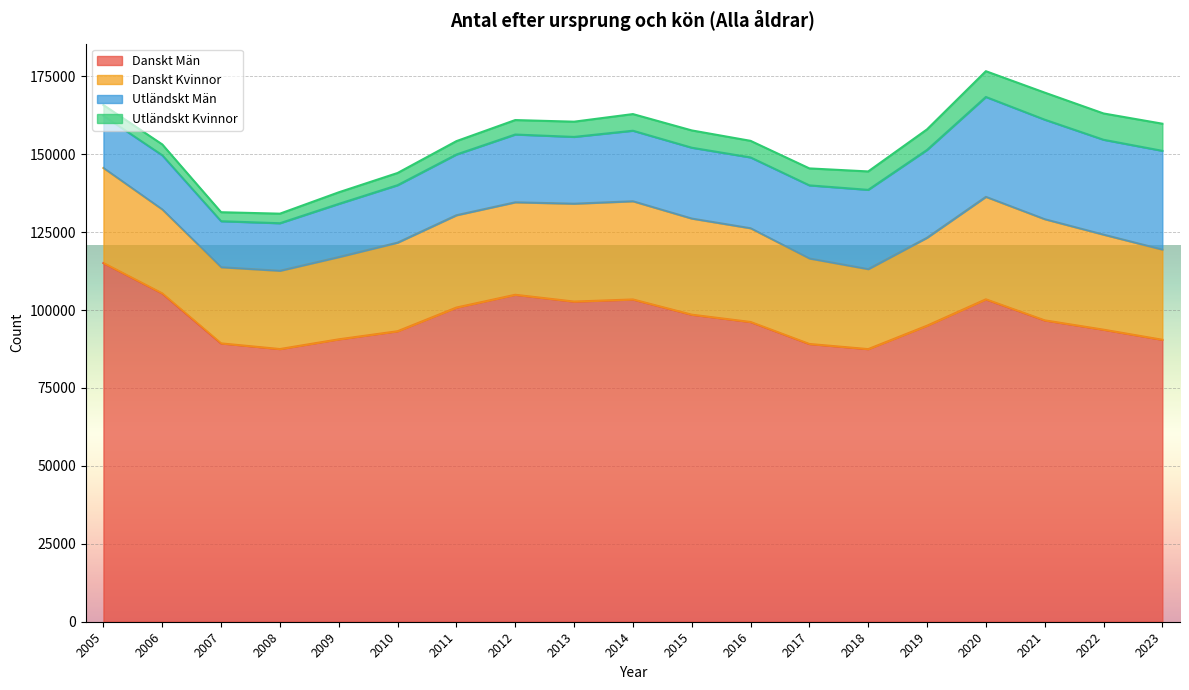

Reading left to right, extract all data points from this chart.

Danskt_ursprung_Män_Alla: 2005=115064	2006=105323	2007=89286	2008=87474	2009=90594	2010=93185	2011=100784	2012=104882	2013=102700	2014=103381	2015=98497	2016=96158	2017=89097	2018=87452	2019=94962	2020=103423	2021=96676	2022=93685	2023=90445
Danskt_ursprung_Kvinnor_Alla: 2005=30495	2006=26939	2007=24439	2008=25107	2009=26384	2010=28426	2011=29617	2012=29669	2013=31403	2014=31505	2015=30840	2016=30072	2017=27425	2018=25659	2019=28219	2020=32874	2021=32458	2022=30490	2023=28931
Utländskt_ursprung_Män_Alla: 2005=16765	2006=17376	2007=14755	2008=15253	2009=17056	2010=18426	2011=19469	2012=21742	2013=21422	2014=22624	2015=22726	2016=22711	2017=23458	2018=25431	2019=28166	2020=32042	2021=31921	2022=30435	2023=31683
Utländskt_ursprung_Kvinnor_Alla: 2005=3425	2006=3479	2007=2888	2008=3069	2009=3721	2010=3916	2011=4299	2012=4638	2013=4886	2014=5342	2015=5548	2016=5324	2017=5443	2018=5909	2019=6599	2020=8269	2021=8682	2022=8441	2023=8705